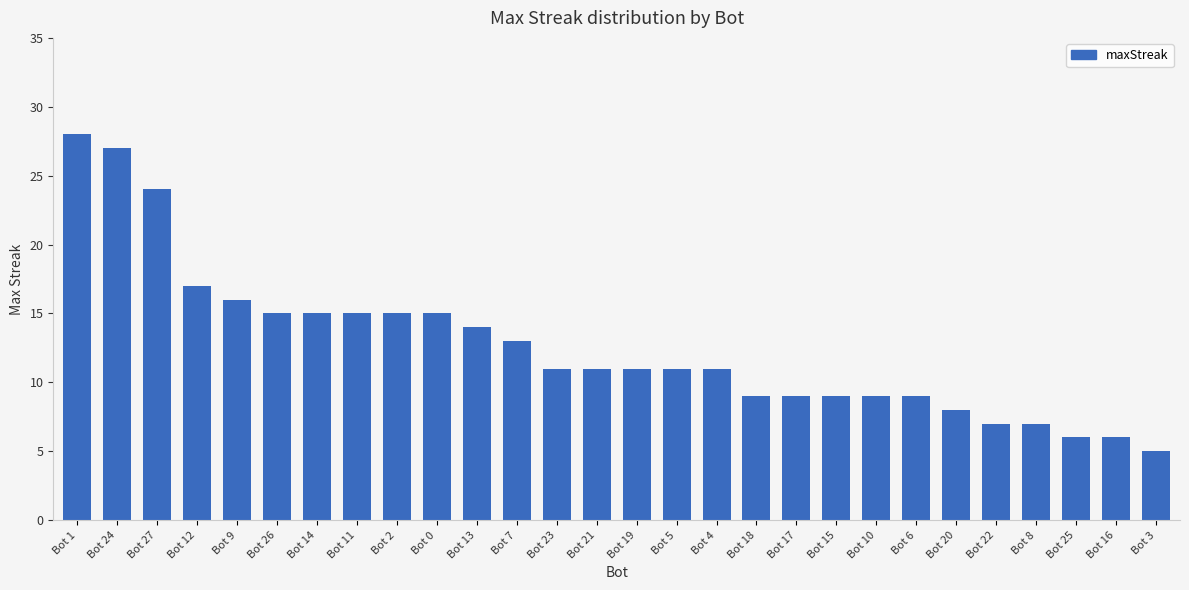

What is the maximum value shown in the chart?

28